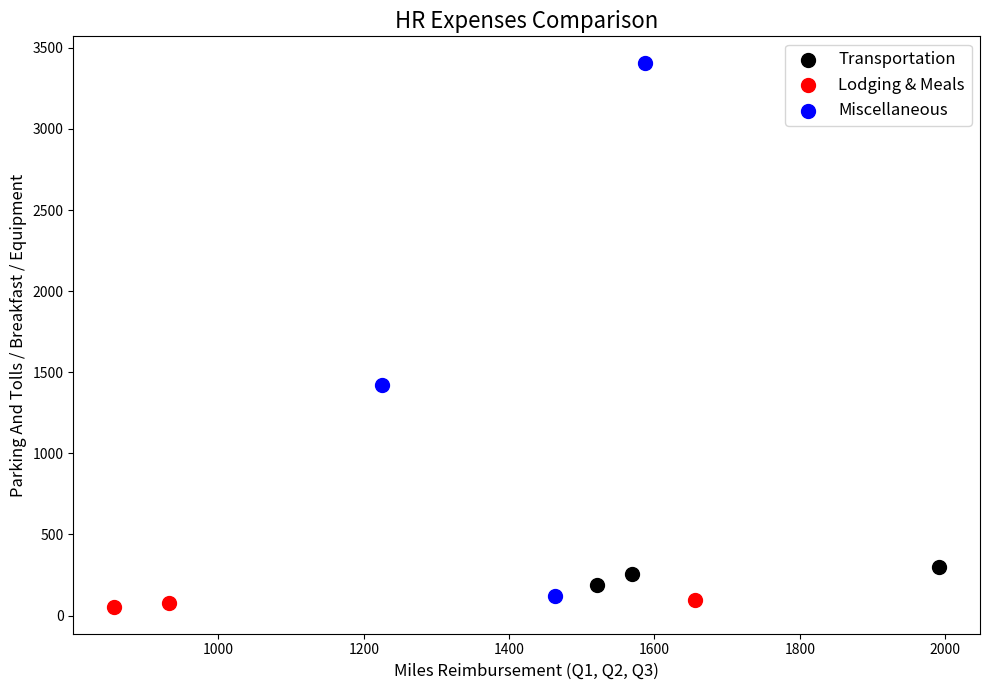

Which series reaches the maximum Y coordinate?

Miscellaneous